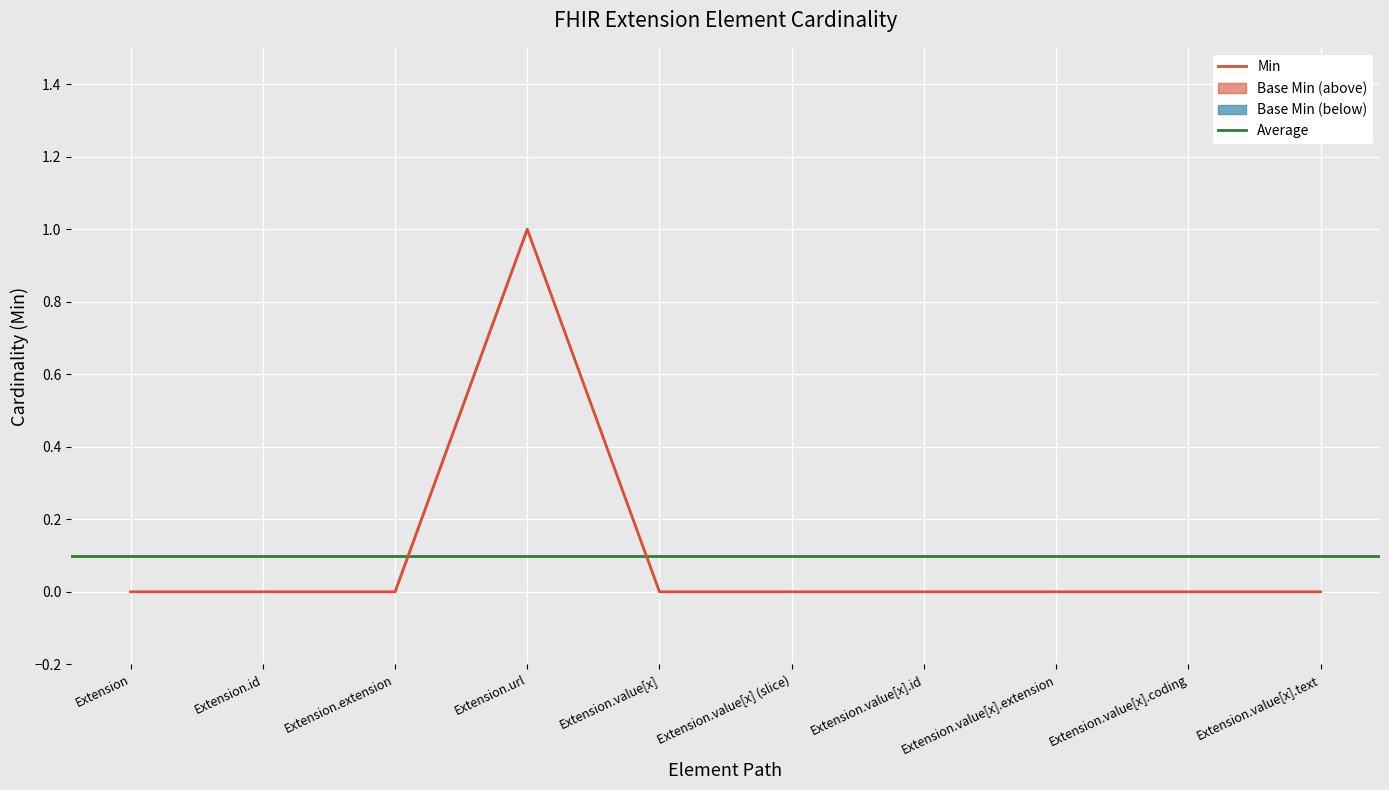

What is the value of the 4th point from the left?

1